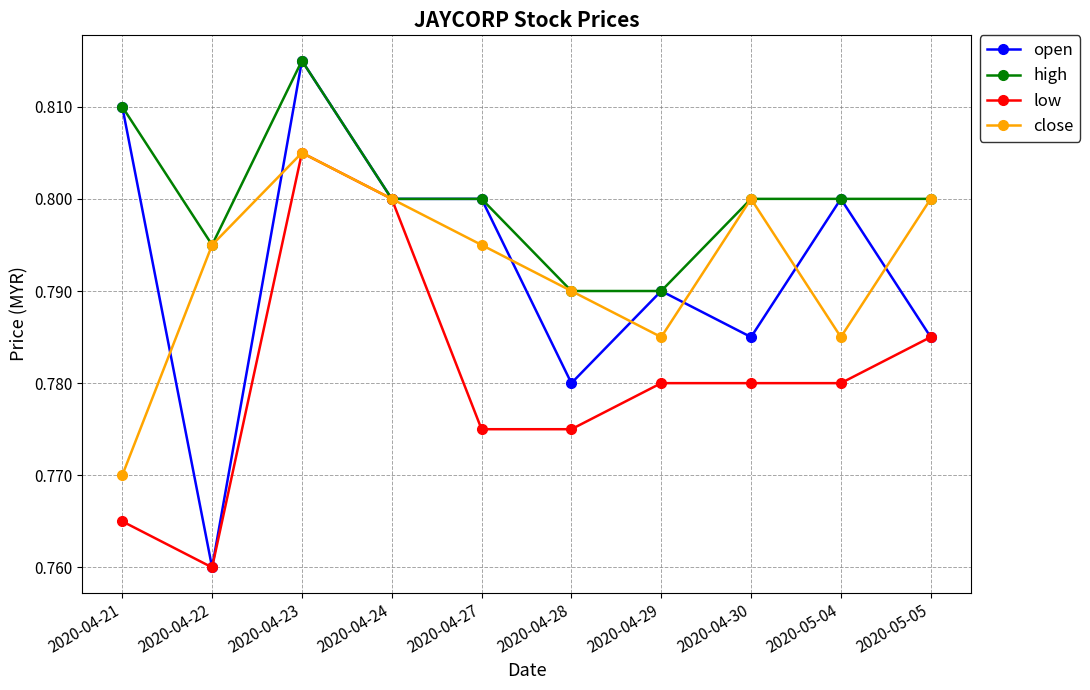

What is the total value across all series at 2020-04-22?

3.1